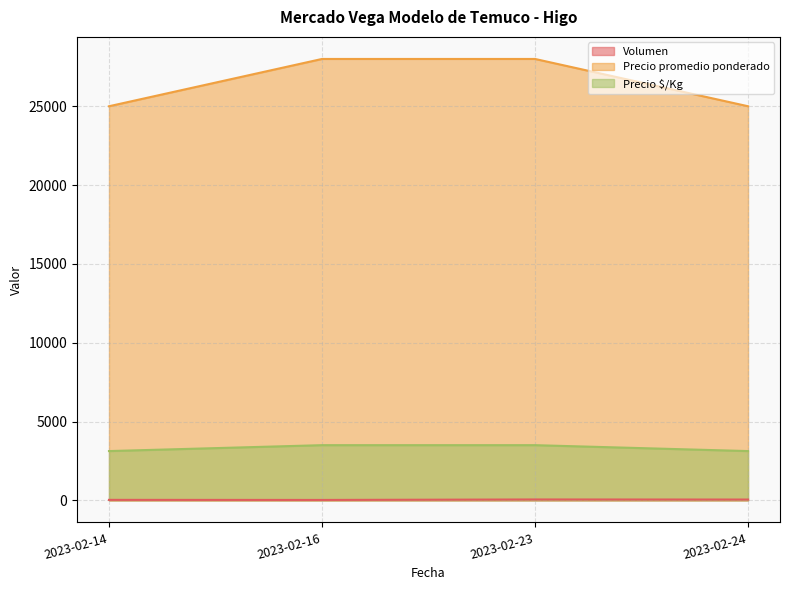

At which category does Volumen reach its first local peak?

2023-02-23